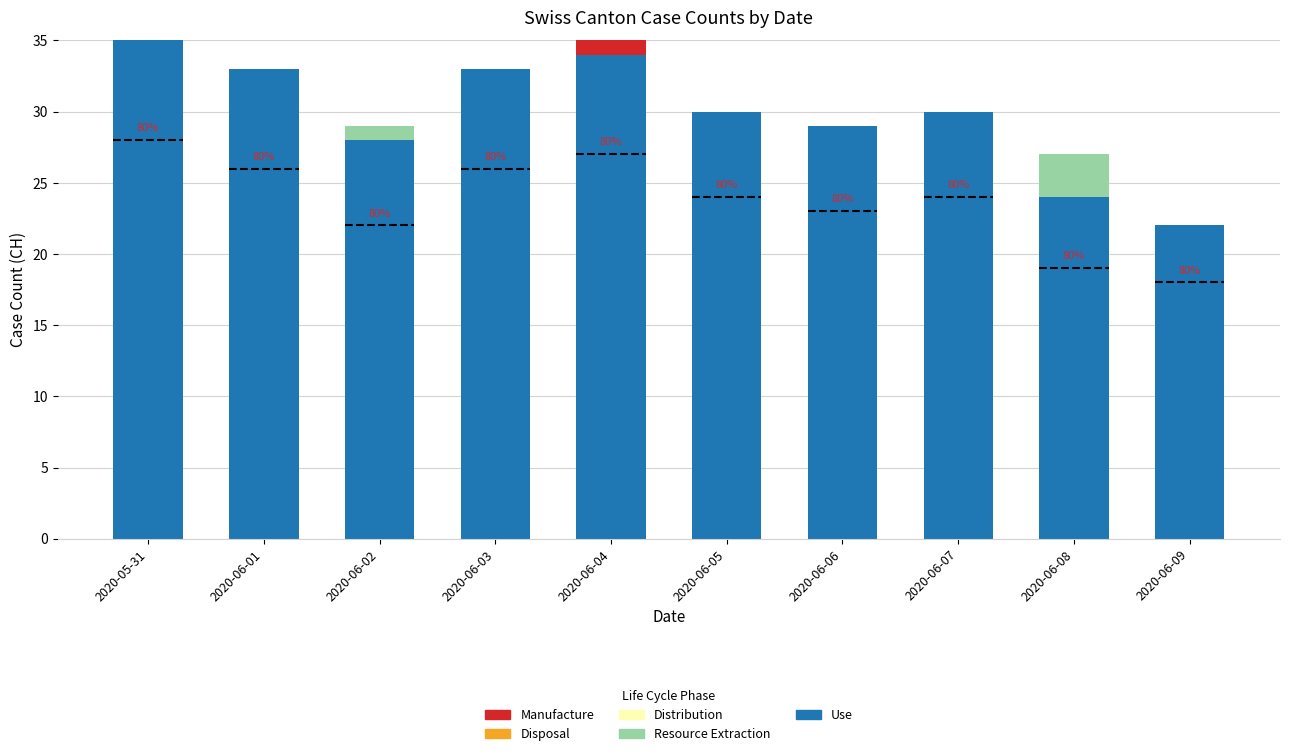

What is the total value across all series at 2020-05-31?

35